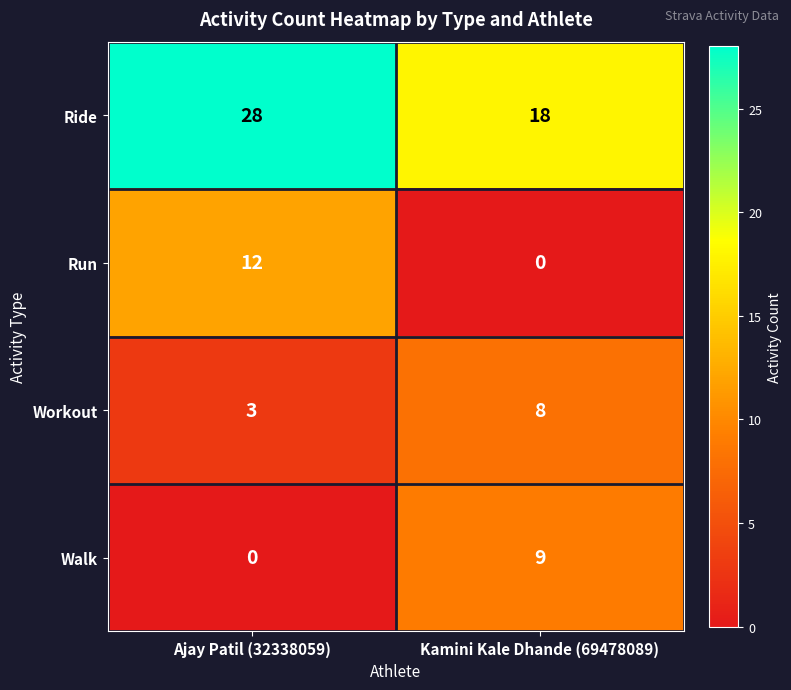

List the labels in order of Run value, smallest first.

Kamini Kale Dhande (69478089), Ajay Patil (32338059)